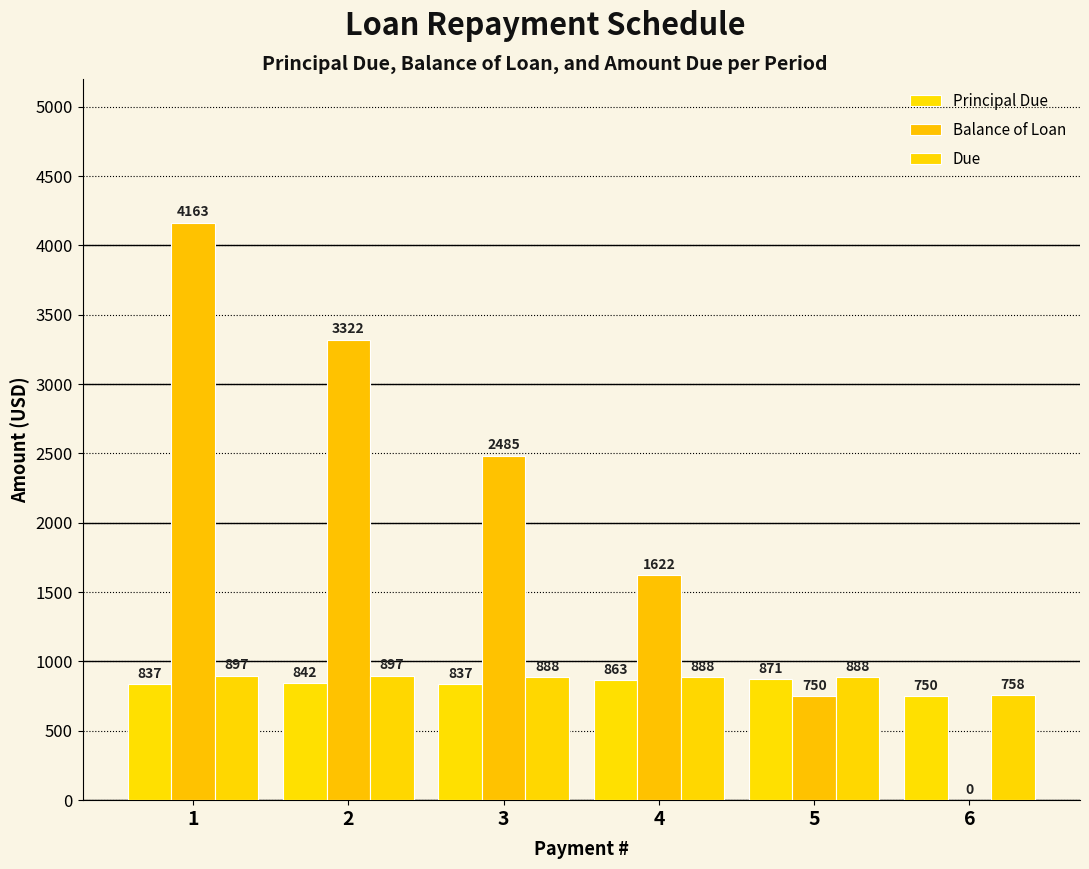

Count the number of categories in the chart.

6